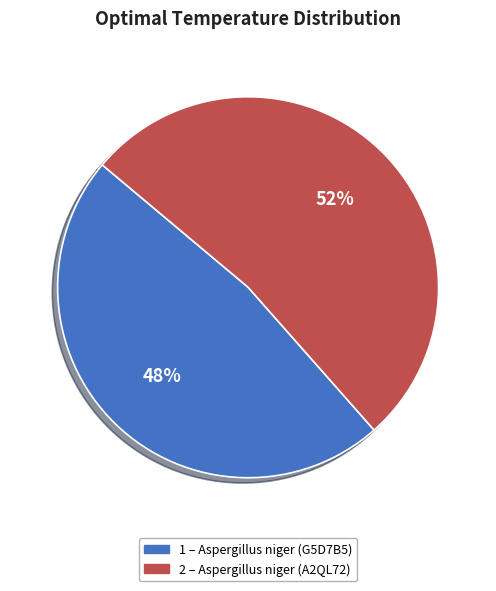

To the nearest percent, what is the average slice percentage?

50%